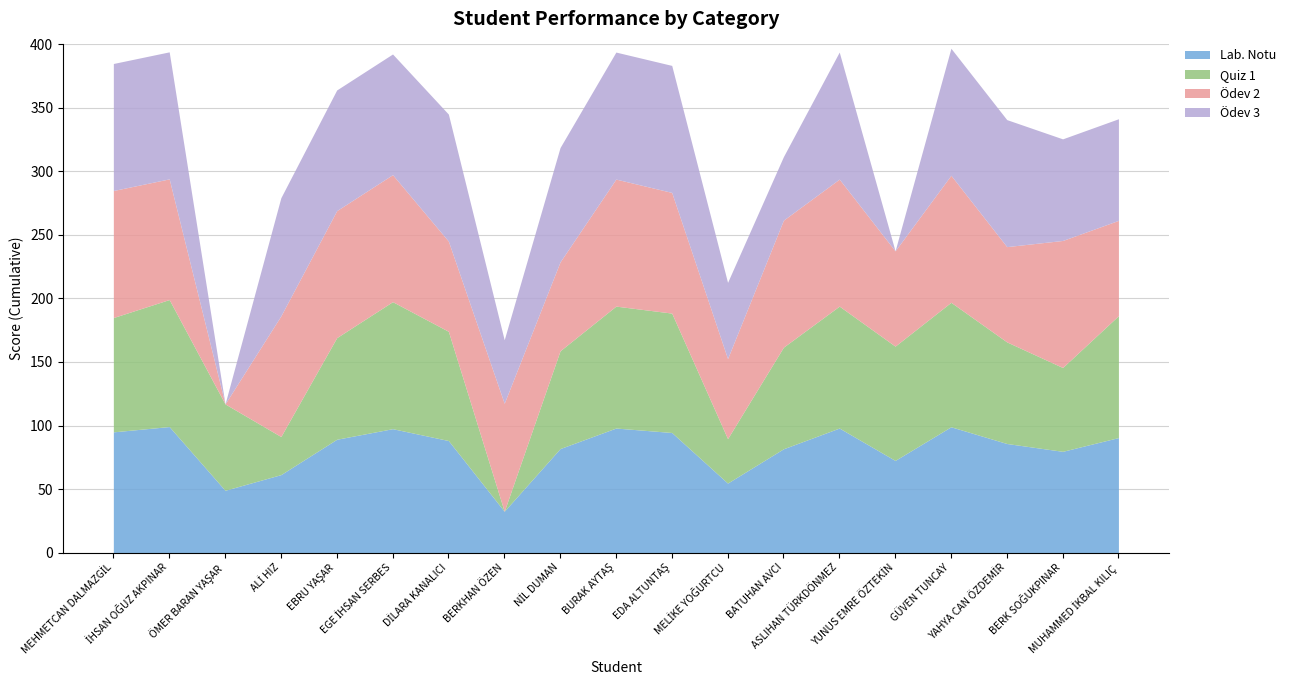

What position from the left is ÖMER BARAN YAŞAR?

3